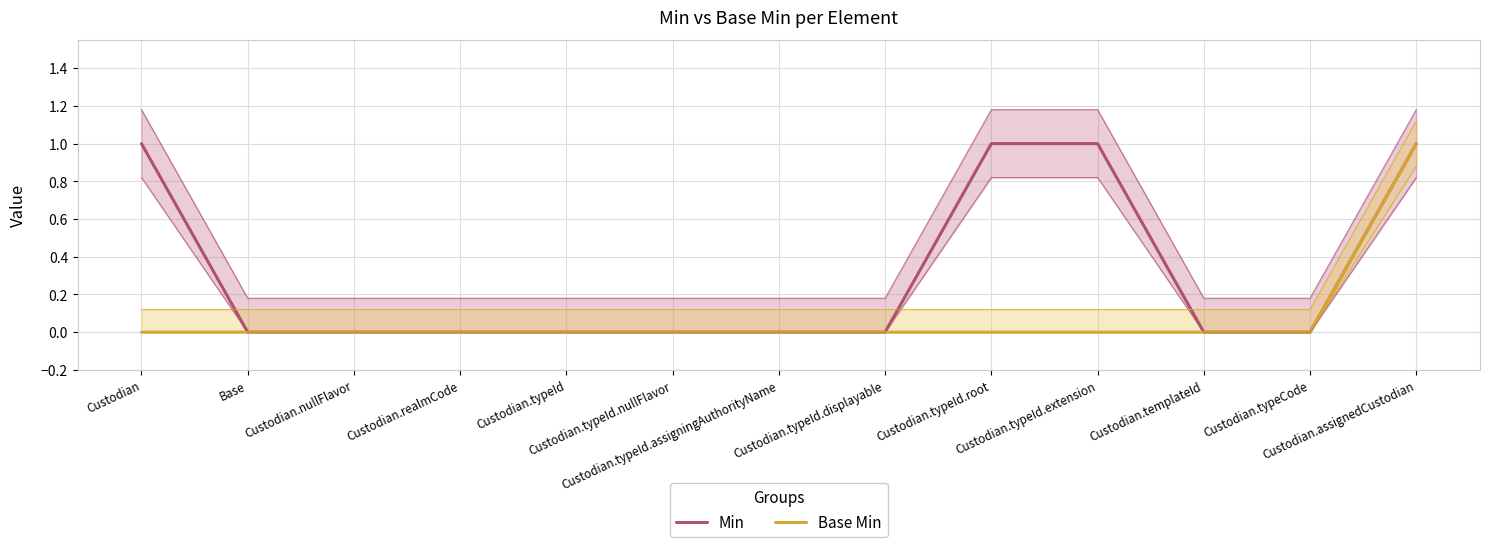

True or false: Base Min has more than 1 points higher than both neighbors.

False